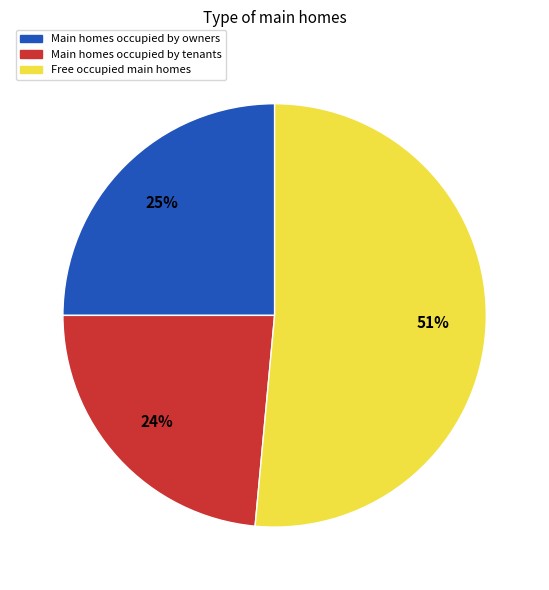

Count the number of slices in the pie.

3